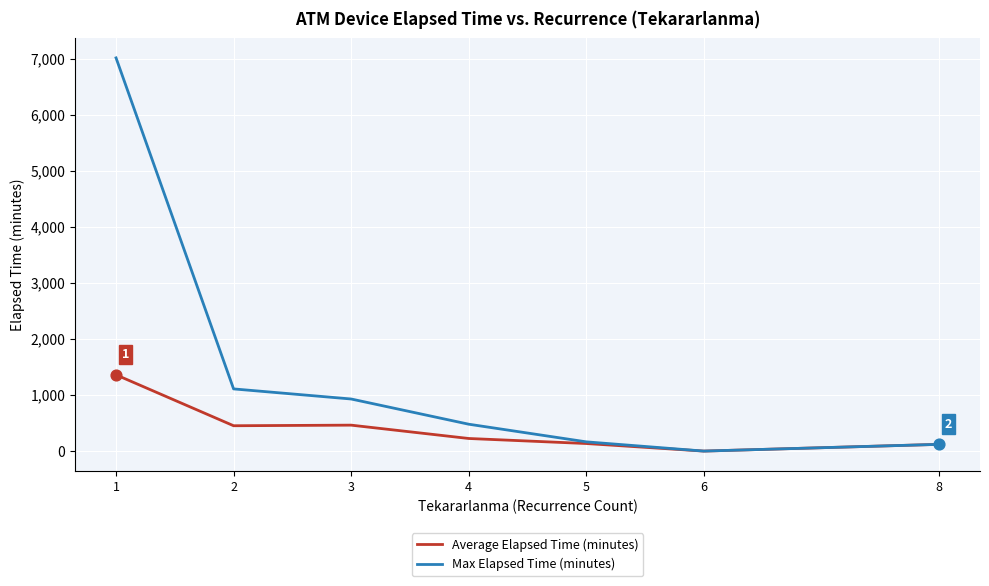

Between 1 and 4, which series saw the biggest shift?

Max Elapsed Time (minutes)